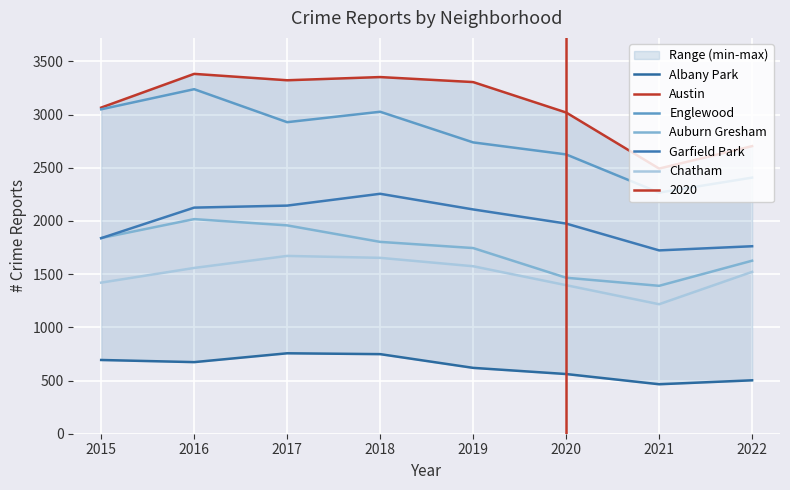

Reading left to right, list all the values displayed in this chart.

Albany Park: 2015=693	2016=673	2017=756	2018=748	2019=619	2020=561	2021=465	2022=502
Austin: 2015=3065	2016=3382	2017=3322	2018=3352	2019=3305	2020=3019	2021=2492	2022=2703
Englewood: 2015=3049	2016=3238	2017=2928	2018=3026	2019=2738	2020=2625	2021=2266	2022=2407
Auburn Gresham: 2015=1839	2016=2017	2017=1958	2018=1803	2019=1745	2020=1466	2021=1390	2022=1626
Garfield Park: 2015=1838	2016=2125	2017=2144	2018=2255	2019=2108	2020=1975	2021=1723	2022=1762
Chatham: 2015=1420	2016=1558	2017=1671	2018=1653	2019=1574	2020=1396	2021=1217	2022=1521